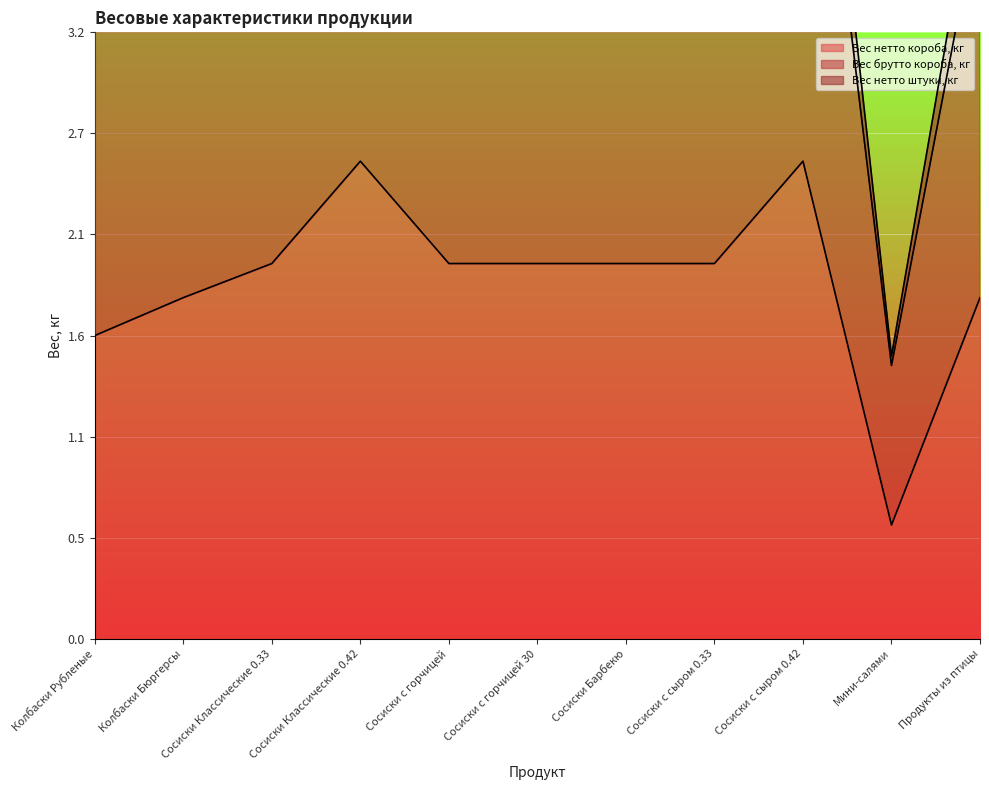

Where is Вес нетто короба, кг nearest to the value 1?

Мини-салями